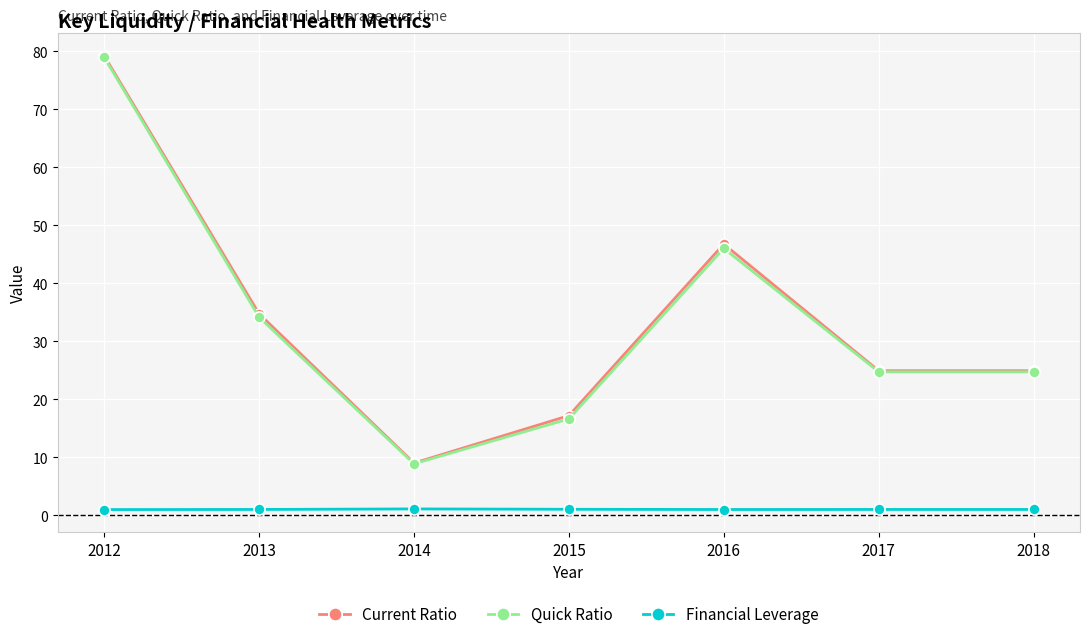

At which label does Quick Ratio reach its minimum?

2014